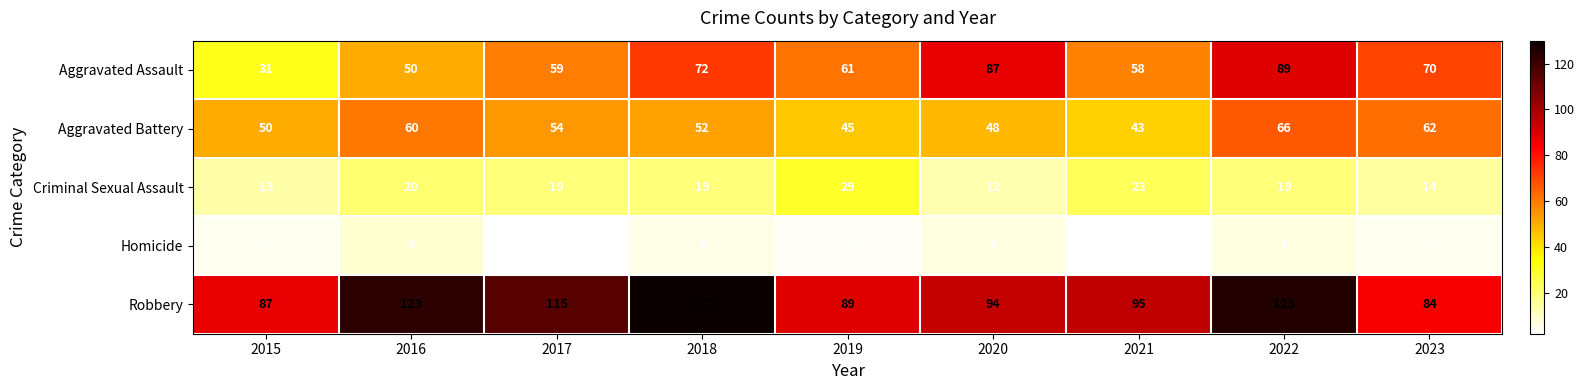

True or false: Aggravated Assault has a value of 117 at 2023.

False